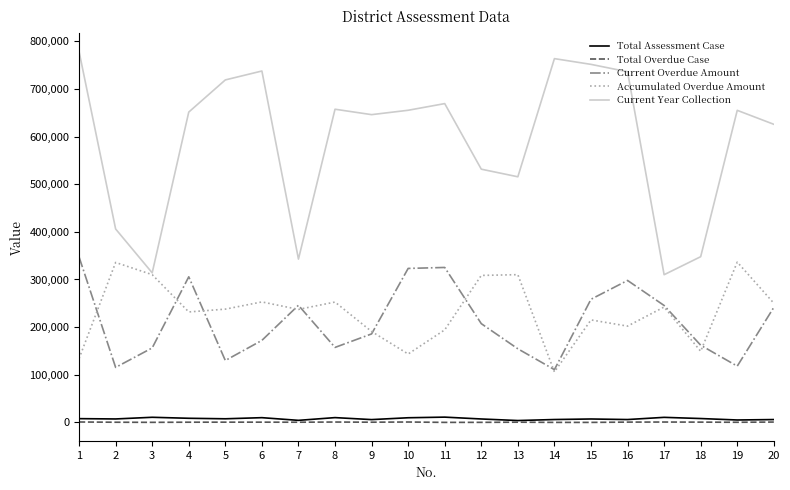

What is the spread (max minus min) of values at 2?

405558